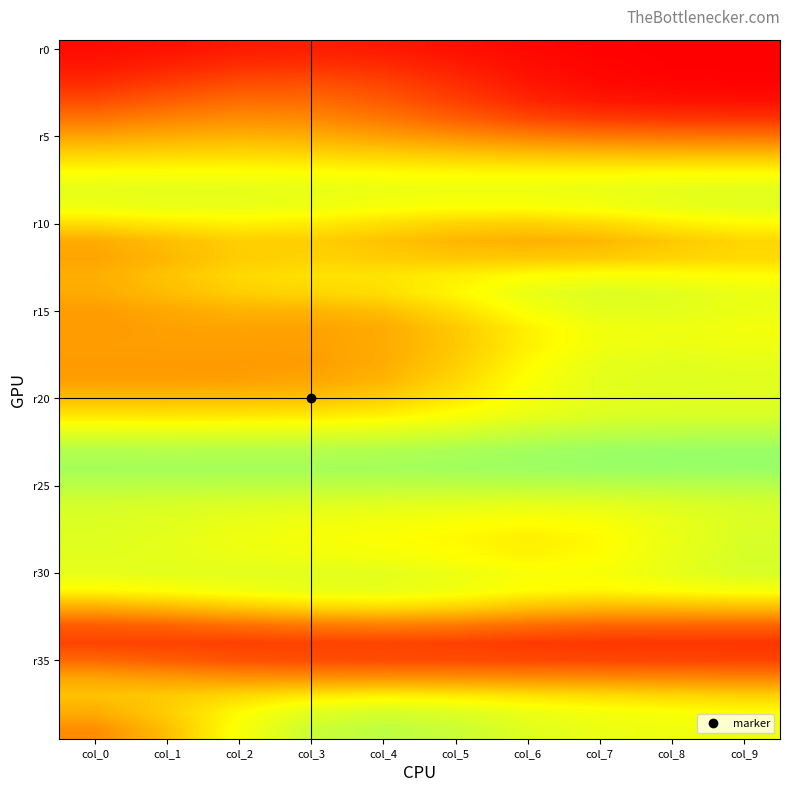

What is the maximum value shown in the chart?

0.9